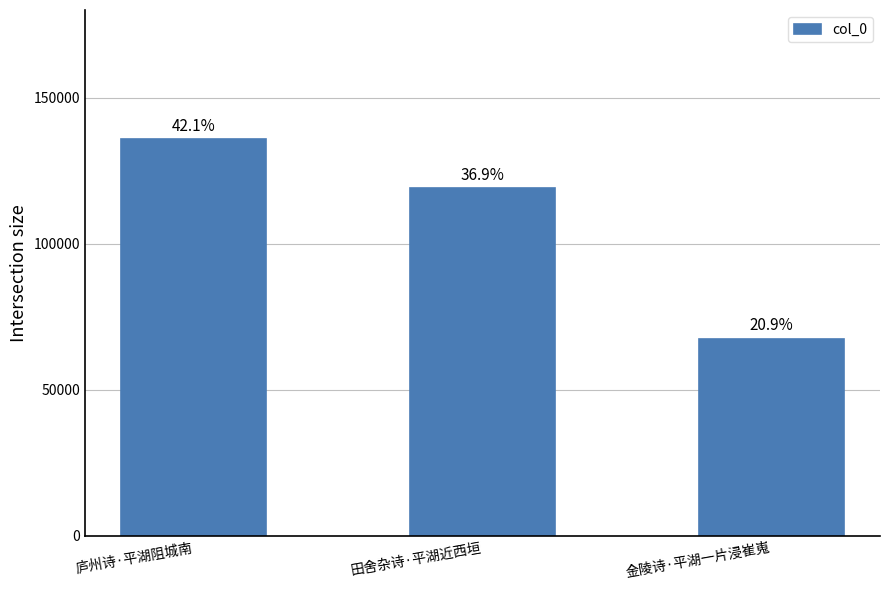

Where is the data nearest to the value 101620?

田舍杂诗·平湖近西垣